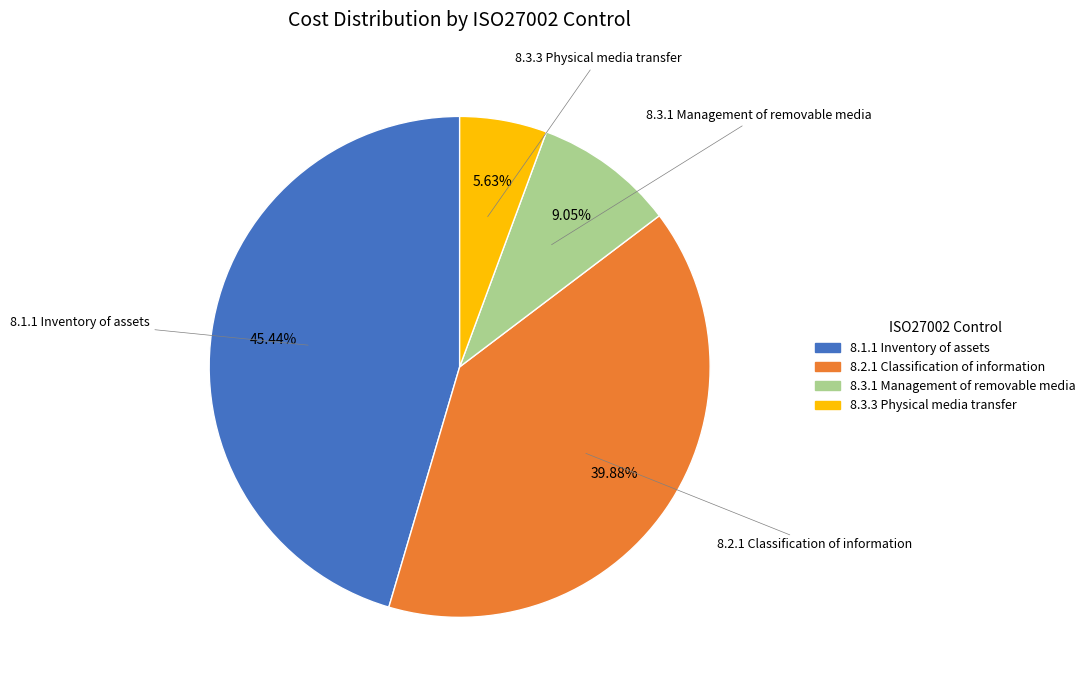

What is the ratio of the value at 8.2.1 Classification of information to the value at 8.3.1 Management of removable media?

4.4